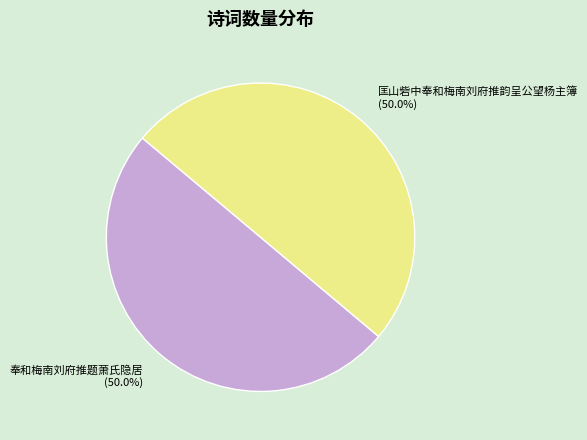

To the nearest percent, what is the average slice percentage?

50%